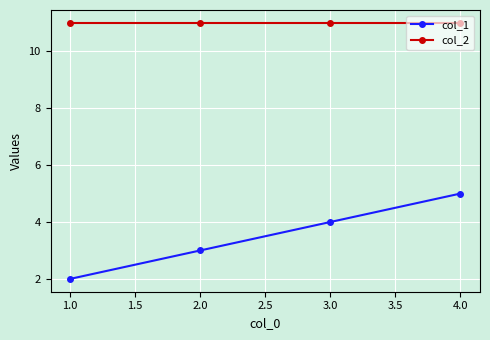

Rank the series by their average value, from lowest to highest.

col_1, col_2